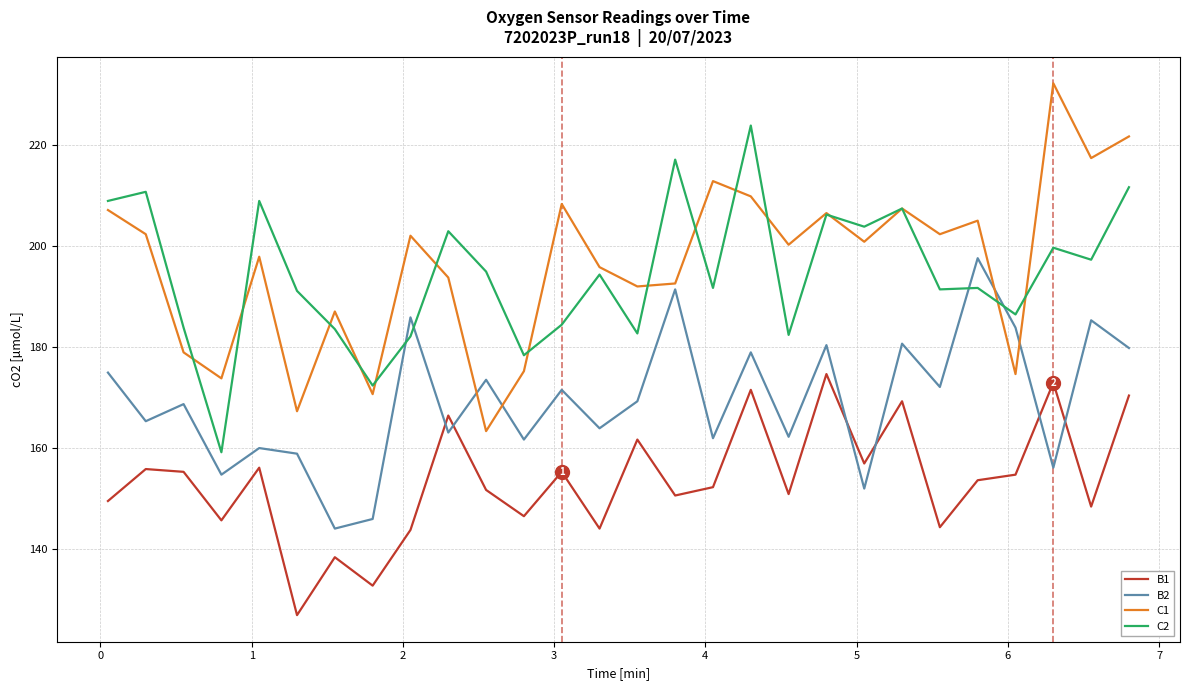

What is the smallest value displayed?

127.0